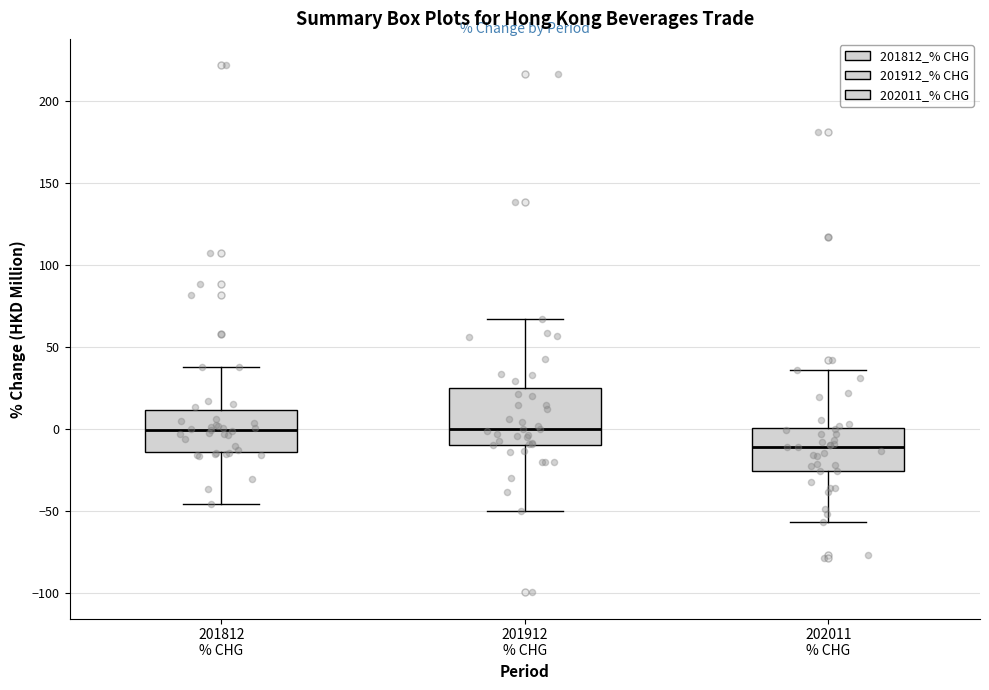

Reading left to right, transcribe this box plot: for each box, give where its median line is, the range the box spans, and where its two whiskers end, as read against the y-axis. The values are not printed on the chart, so give them approximately, as read against the axis.

201812 % CHG: median 0, box -15 to 10, whiskers -45 to 40
201912 % CHG: median 0, box -10 to 25, whiskers -50 to 65
202011 % CHG: median -10, box -25 to 0, whiskers -55 to 35